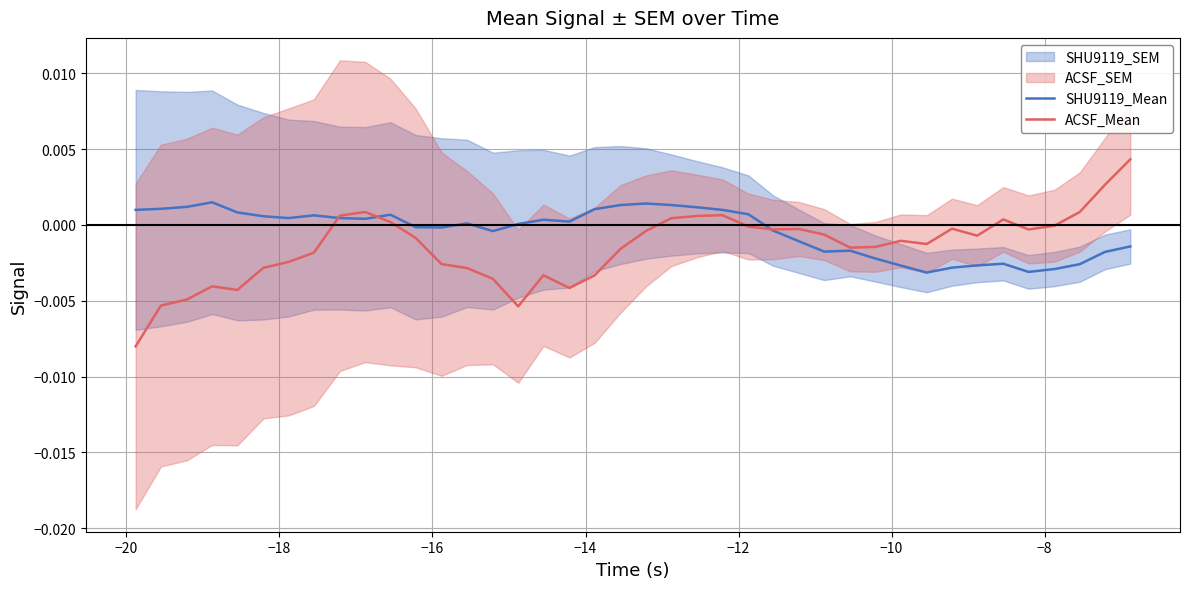

At how many categories does at least one series exceed 0?

26